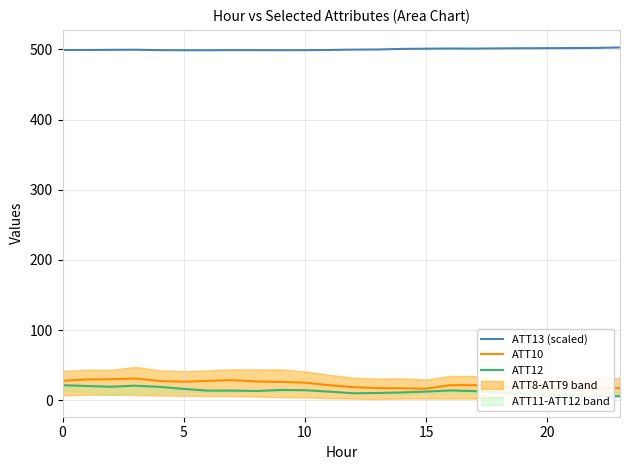

Is the value of ATT10 at 22 greater than the value of ATT13 (scaled) at 17?

No